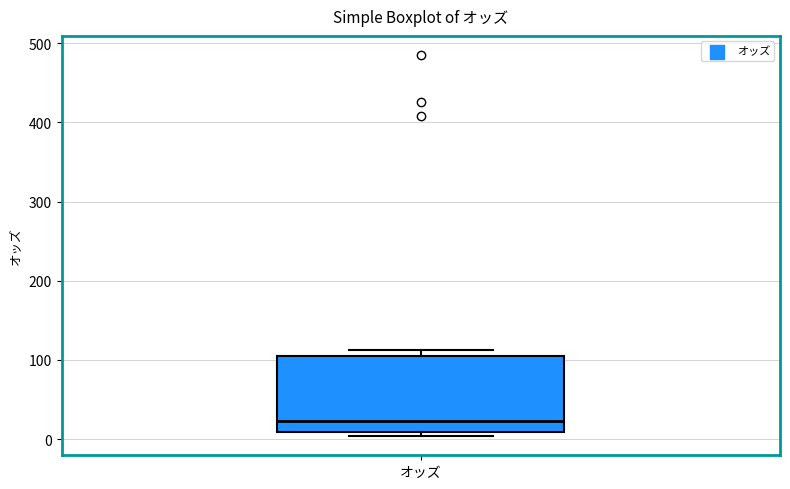

Transcribe this box plot: give where the median line is, the range the box spans, and where the two whiskers end, as read against the y-axis. The values are not printed on the chart, so give them approximately, as read against the axis.

median 20, box 10 to 110, whiskers 0 to 110 (just above the box's upper edge)